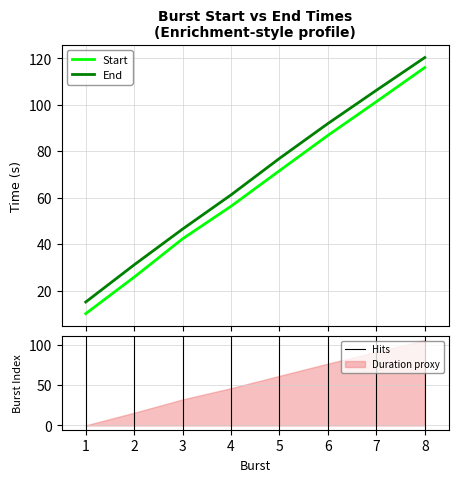

True or false: End and Start intersect in this chart.

False